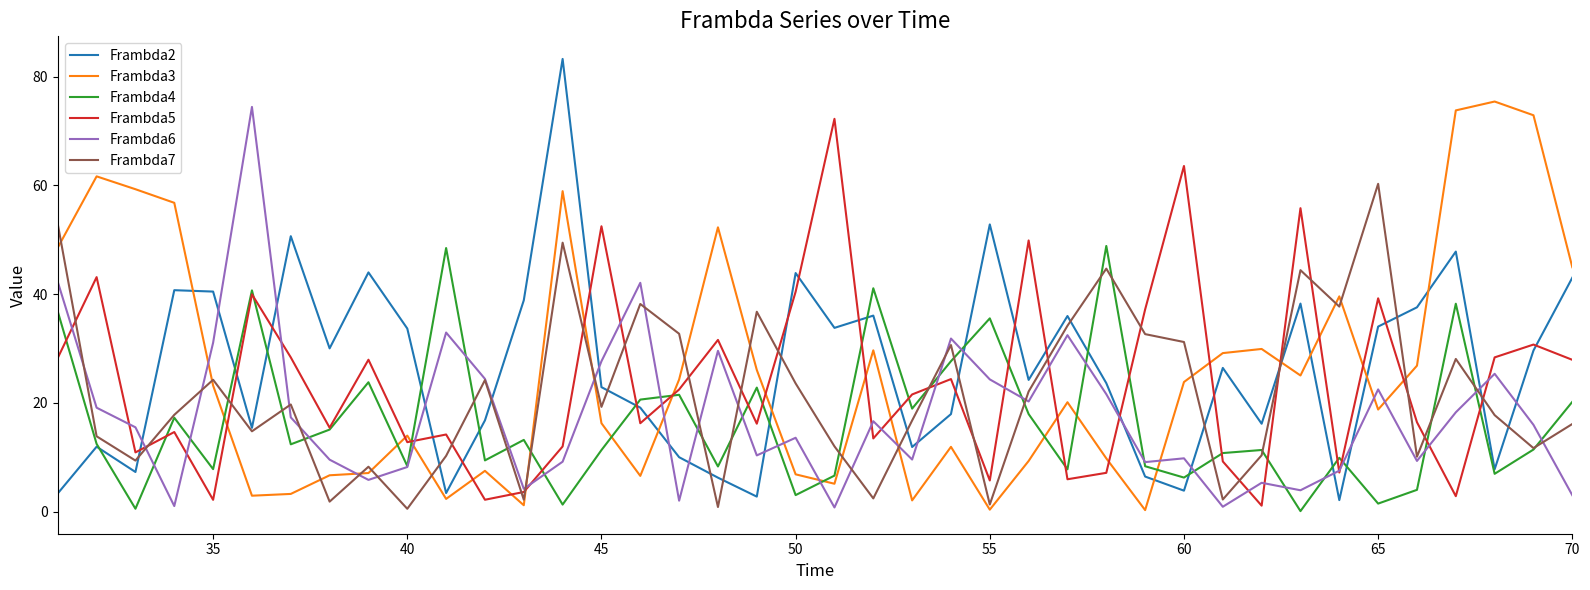

Which series has the largest range (max minus min)?

Frambda2